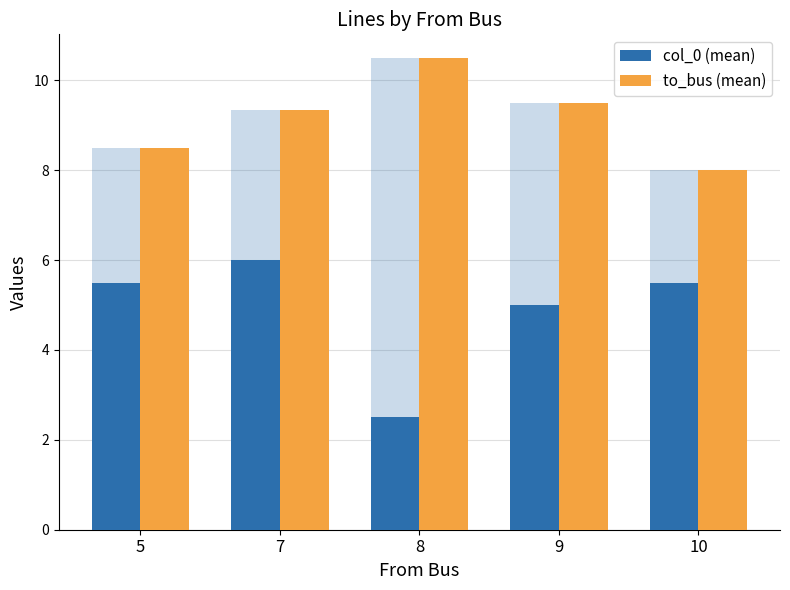

Rank the series at 7 from highest to lowest value.

to_bus (mean), col_0 (mean)